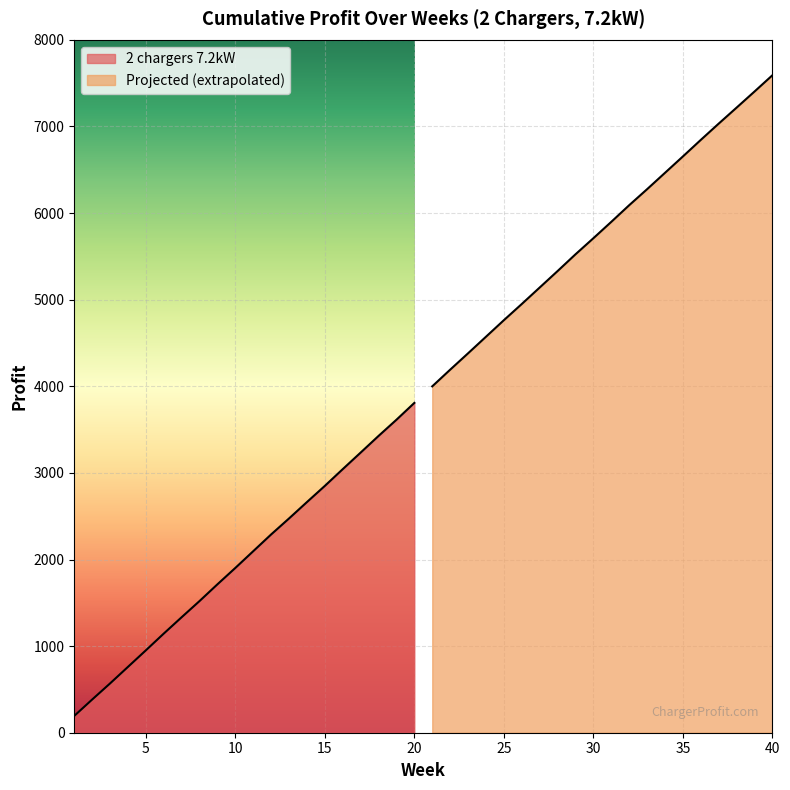

Where is 2 chargers 7.2kW nearest to the value 2001?

11